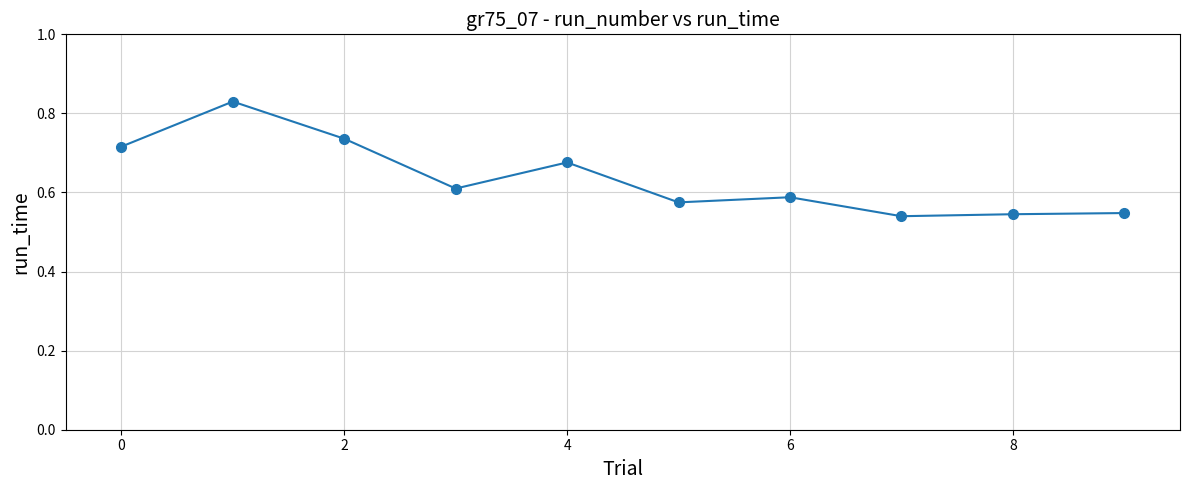

Count the values in the range 0 to 1.

10